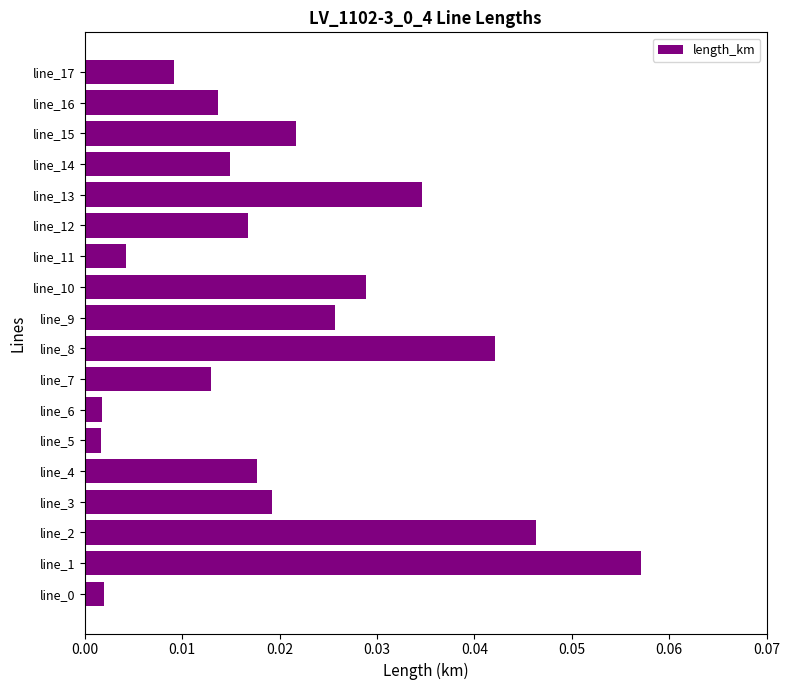

Which has a higher value, line_12 or line_11?

line_12